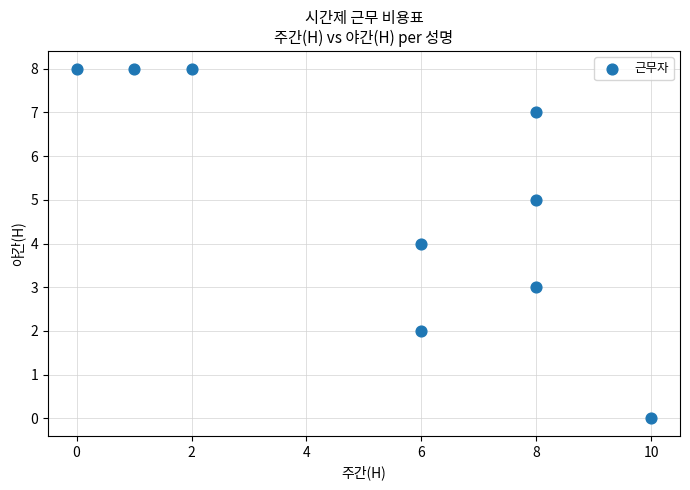

What is the range of X values (max minus min)?

10